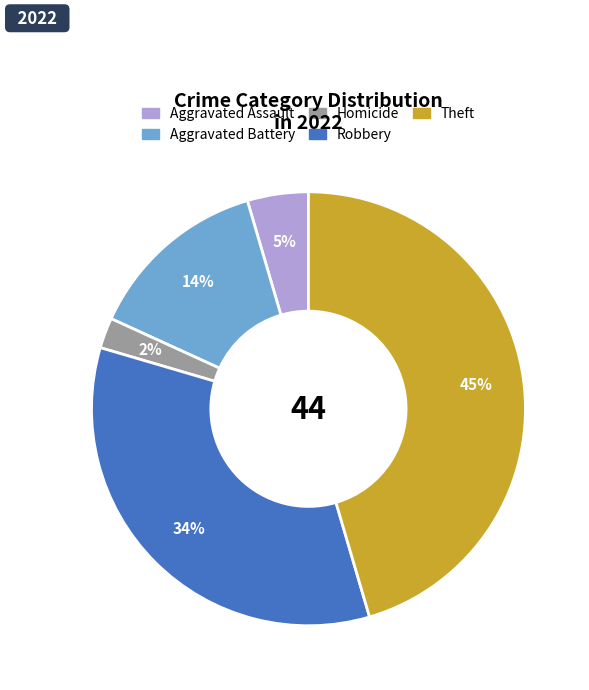

Is there a majority slice in this chart?

No